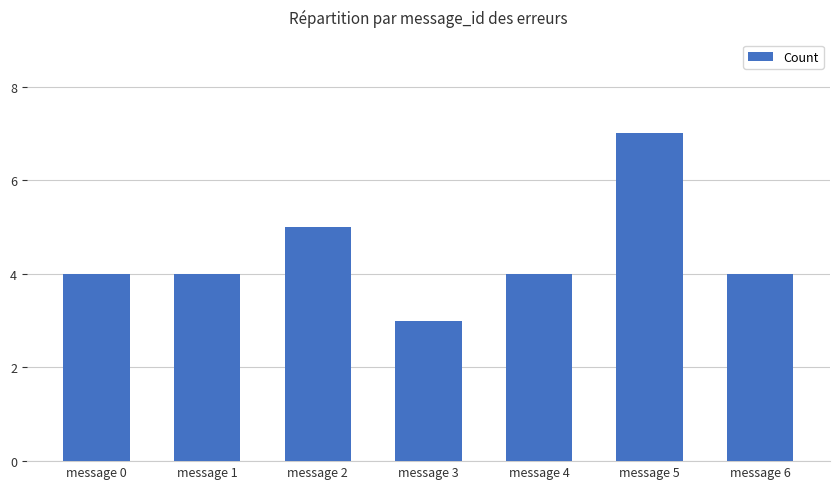

What is the average value?

4